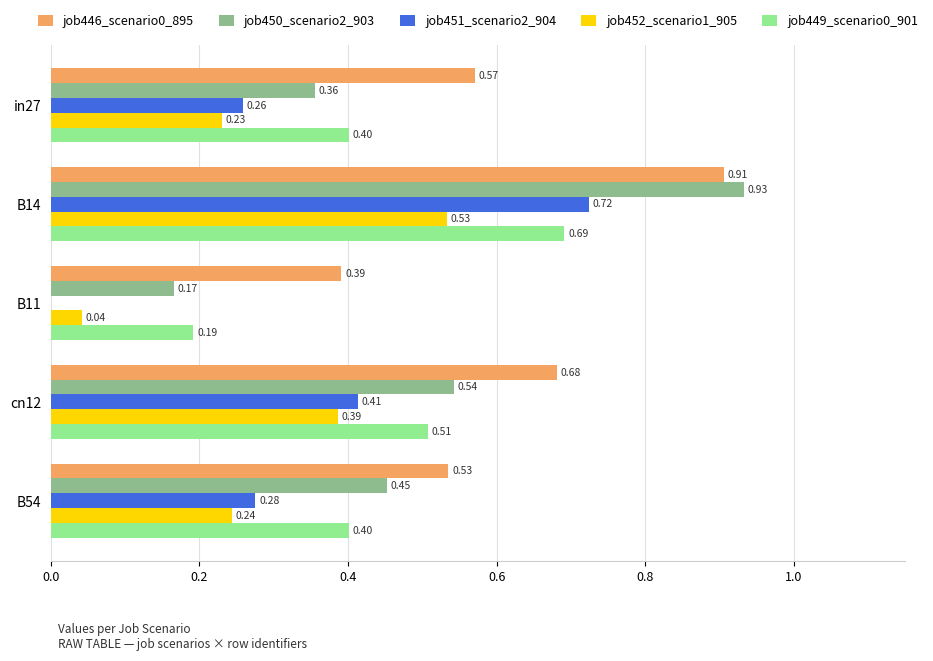

Is the value of job450_scenario2_903 at in27 greater than the value of job446_scenario0_895 at B54?

No